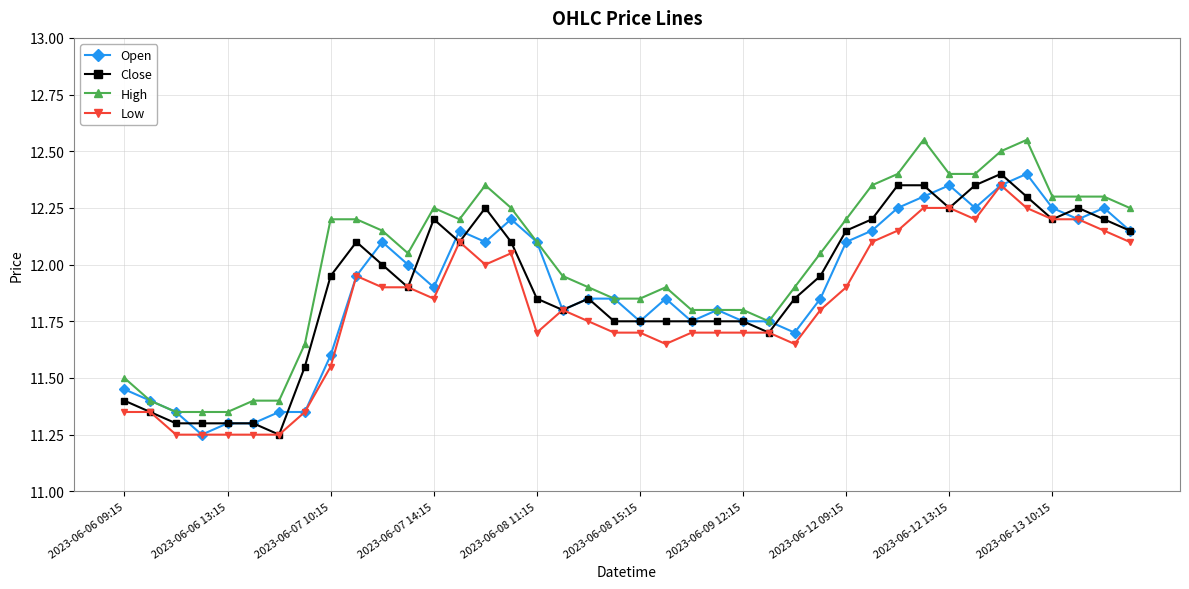

True or false: Close and High intersect in this chart.

False